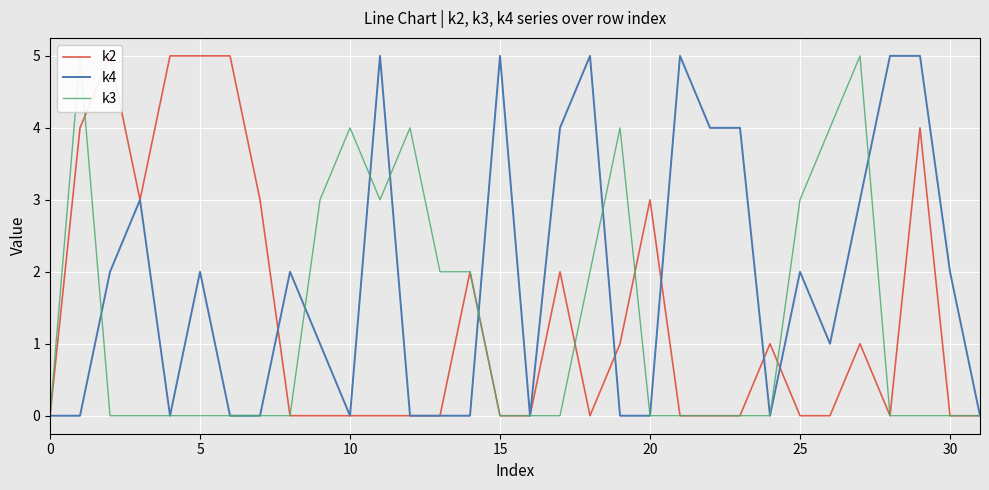

What are all the series names shown in the legend?

k2, k4, k3